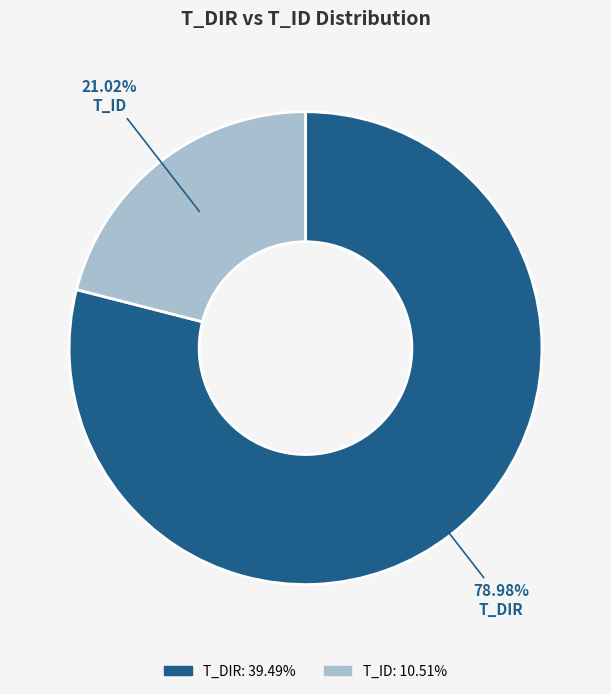

How many slices are in this pie chart?

2